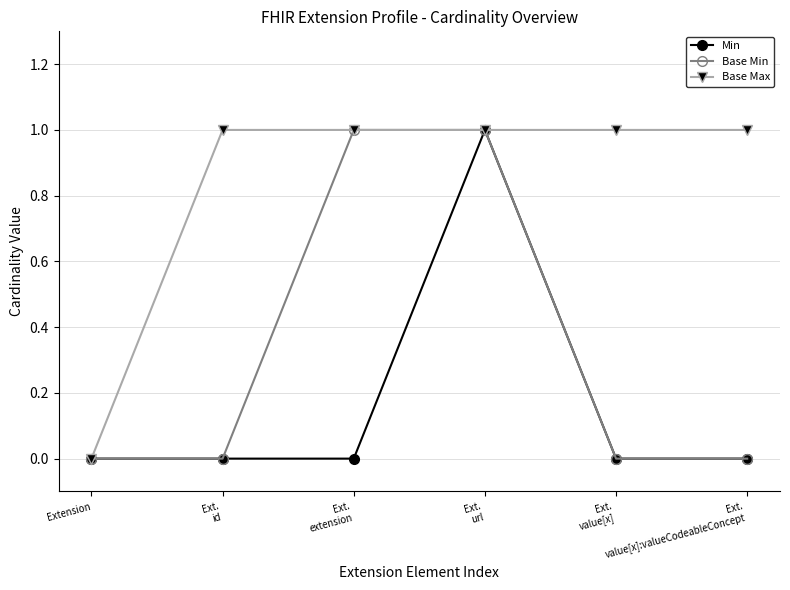

What is the spread (max minus min) of values at Ext.
value[x]:valueCodeableConcept?

1